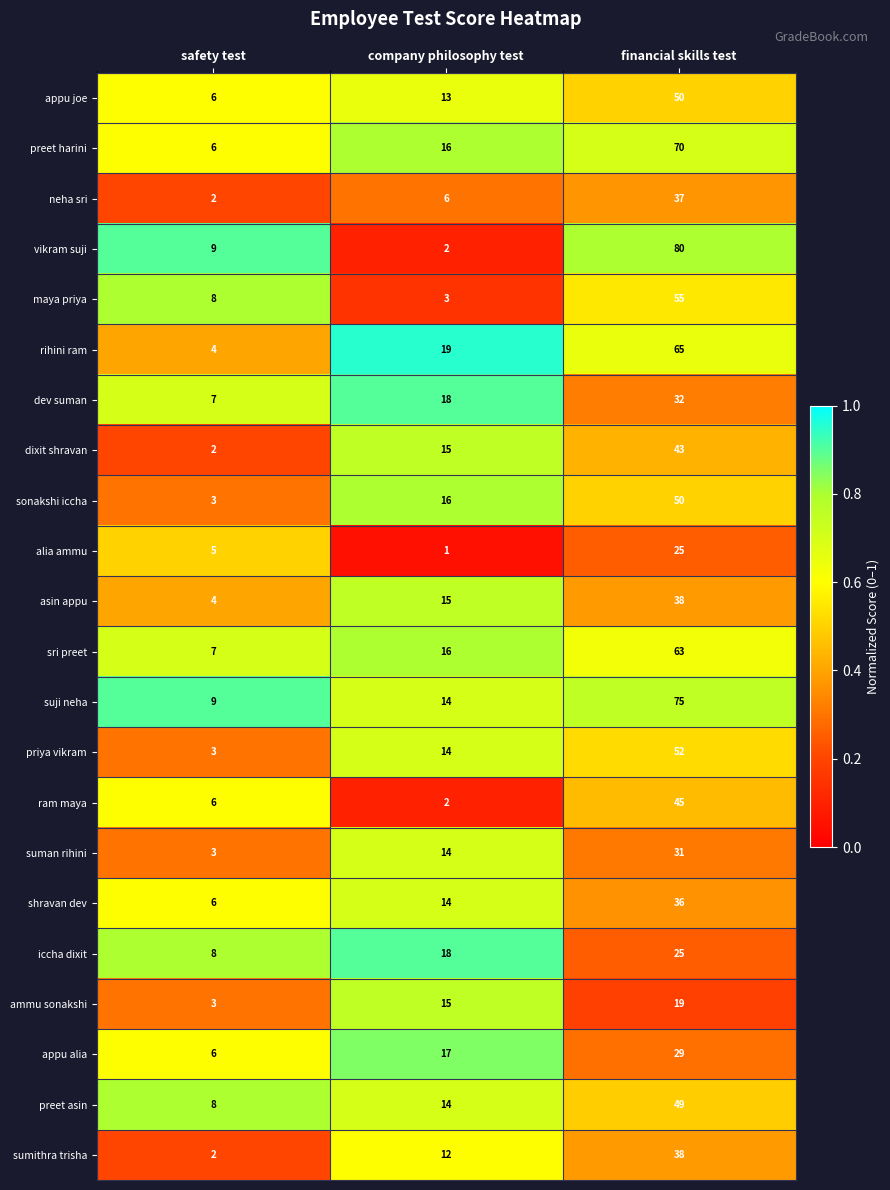

True or false: dixit shravan has a value of 3 at safety test.

False